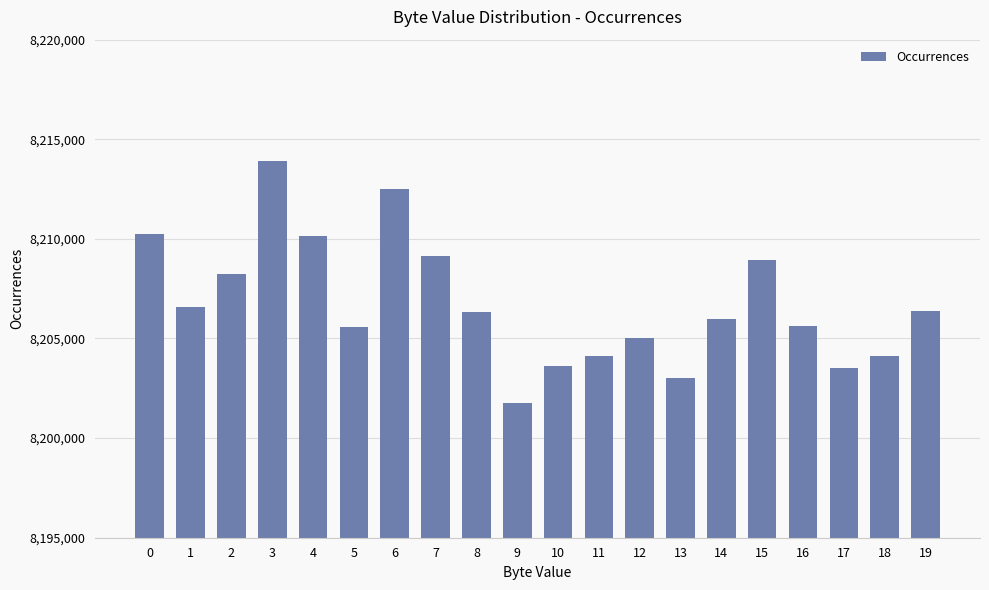

What is the sum of the values at 17 and 6?

16416030